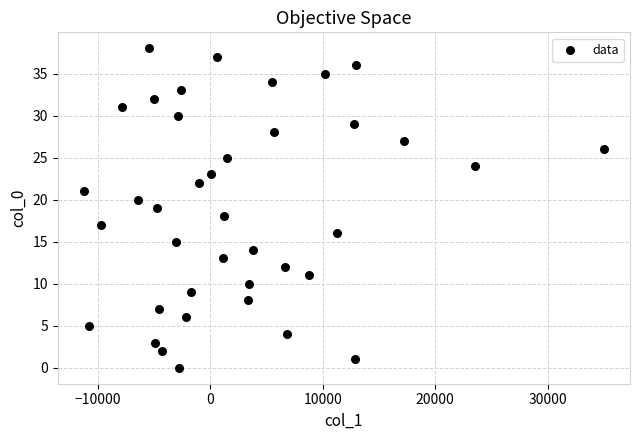

What is the range of Y values (max minus min)?

38